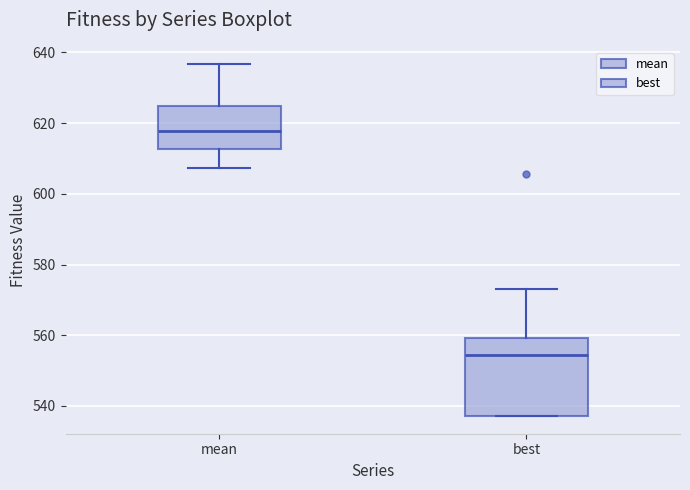

Comparing the boxes themselves (not the whiskers), which one is the tallest?

best